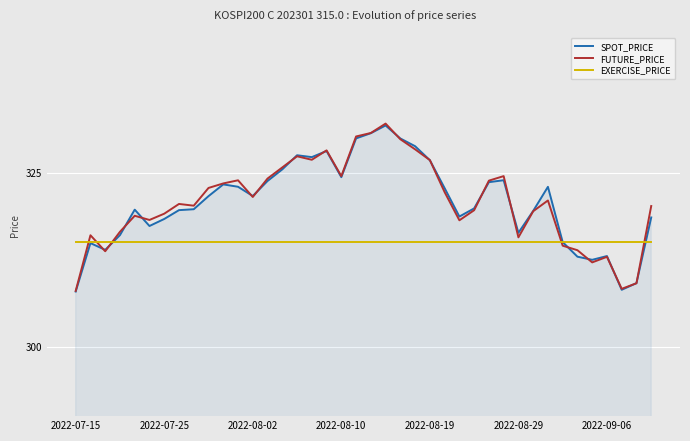

What is the greatest value displayed?

332.1